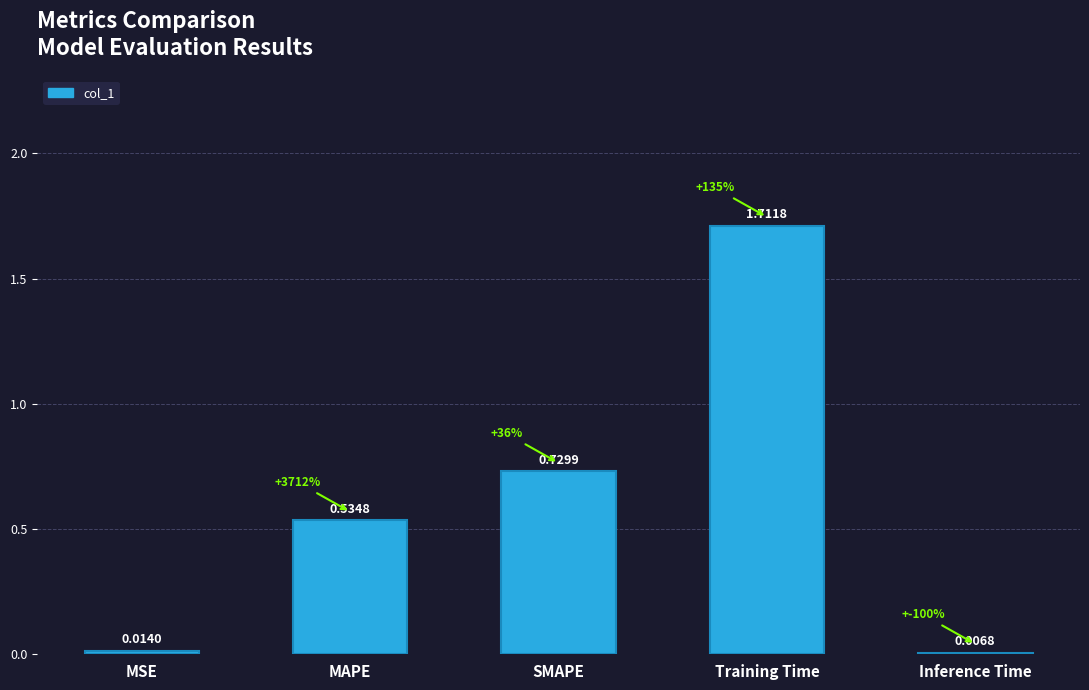

Which label corresponds to the largest value in the chart?

Training Time